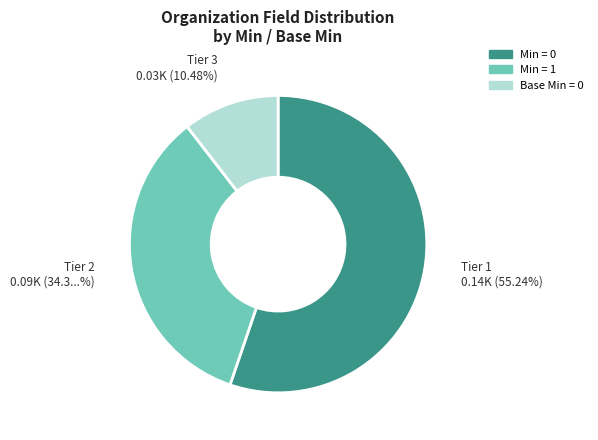

Does any single category account for the majority?

Yes